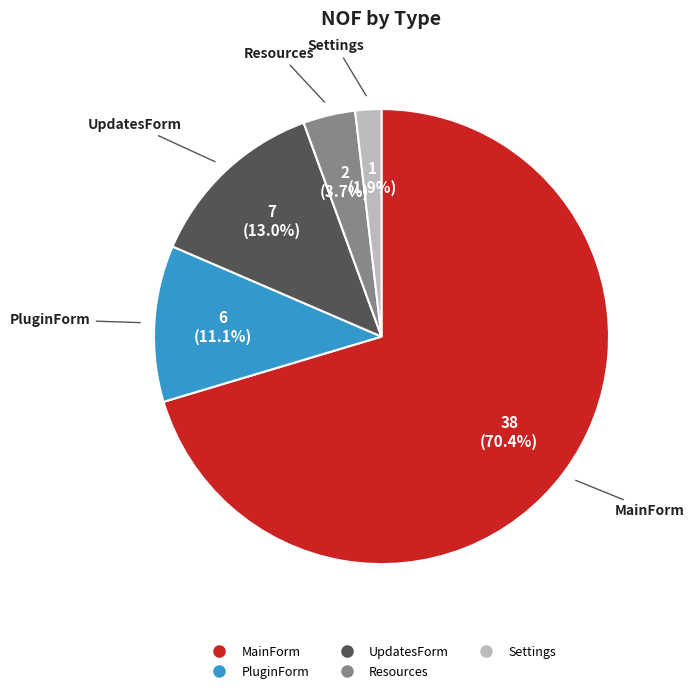

To the nearest percent, what is the average slice percentage?

20%